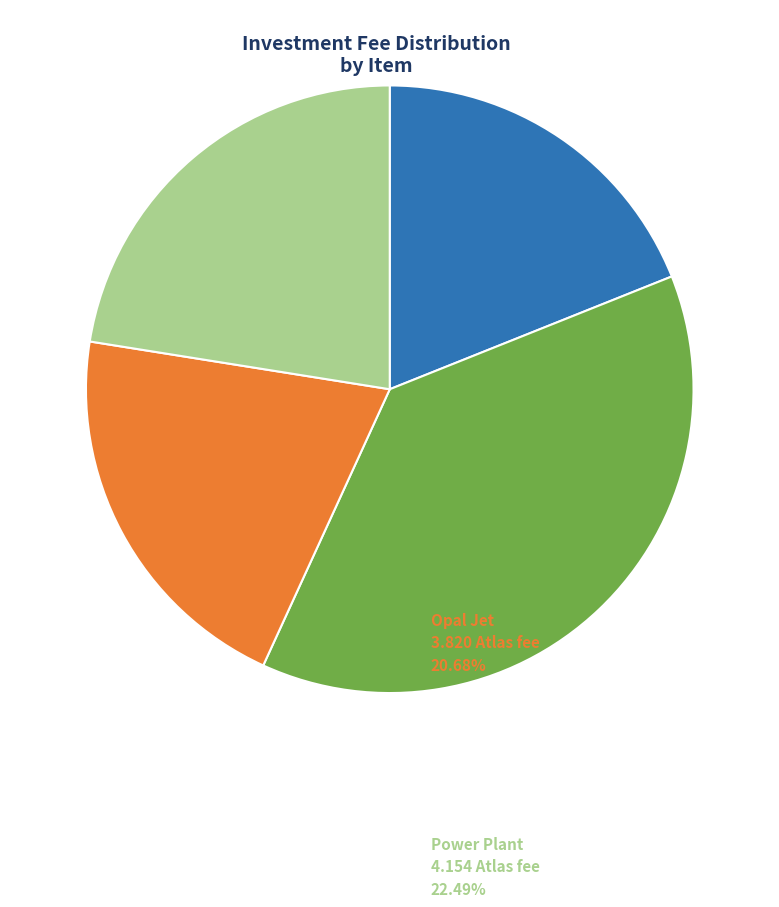

Count the number of slices in the pie.

4